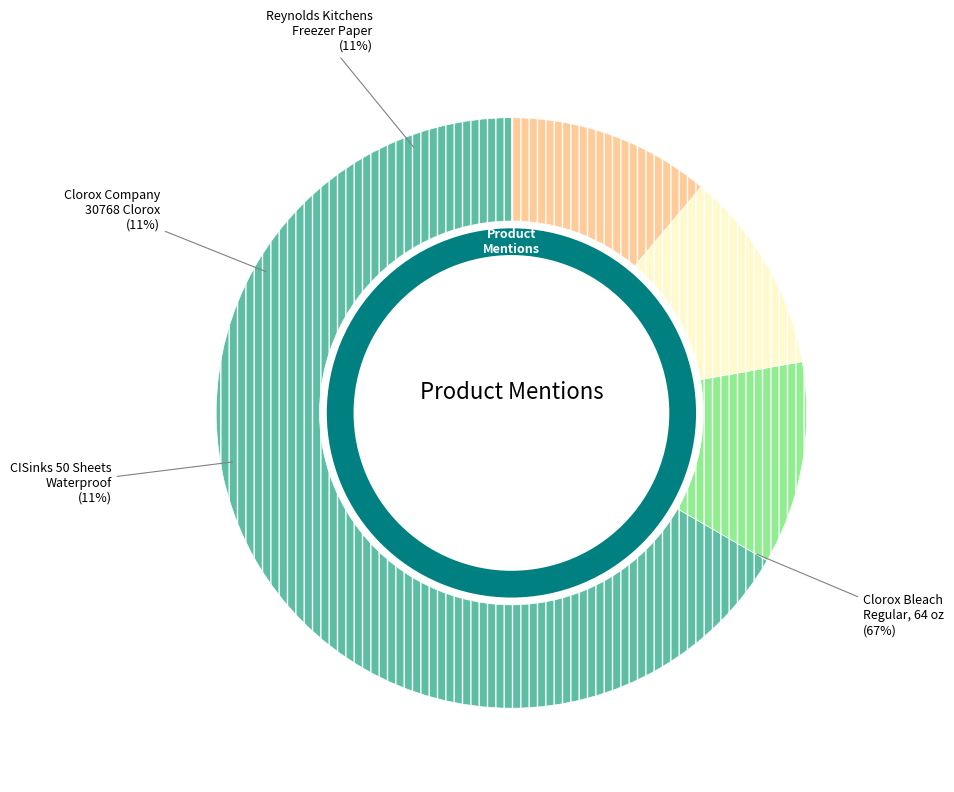

Which slice represents more than half of the pie?

Clorox Bleach Regular, 64 oz